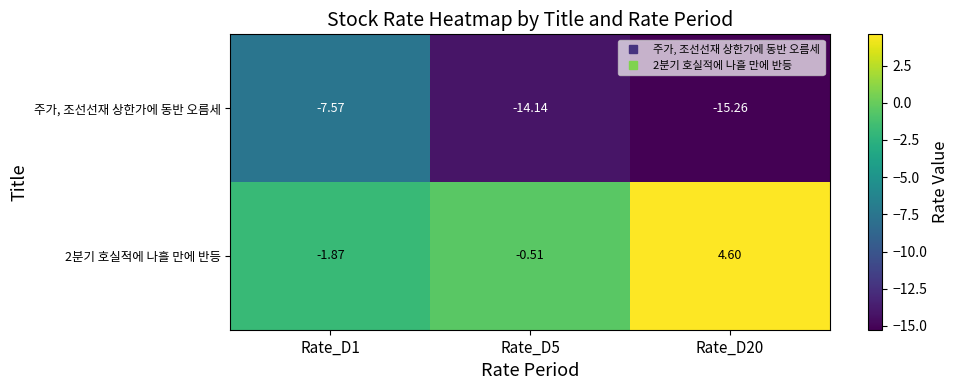

At which category does the chart reach its minimum across all series?

Rate_D20